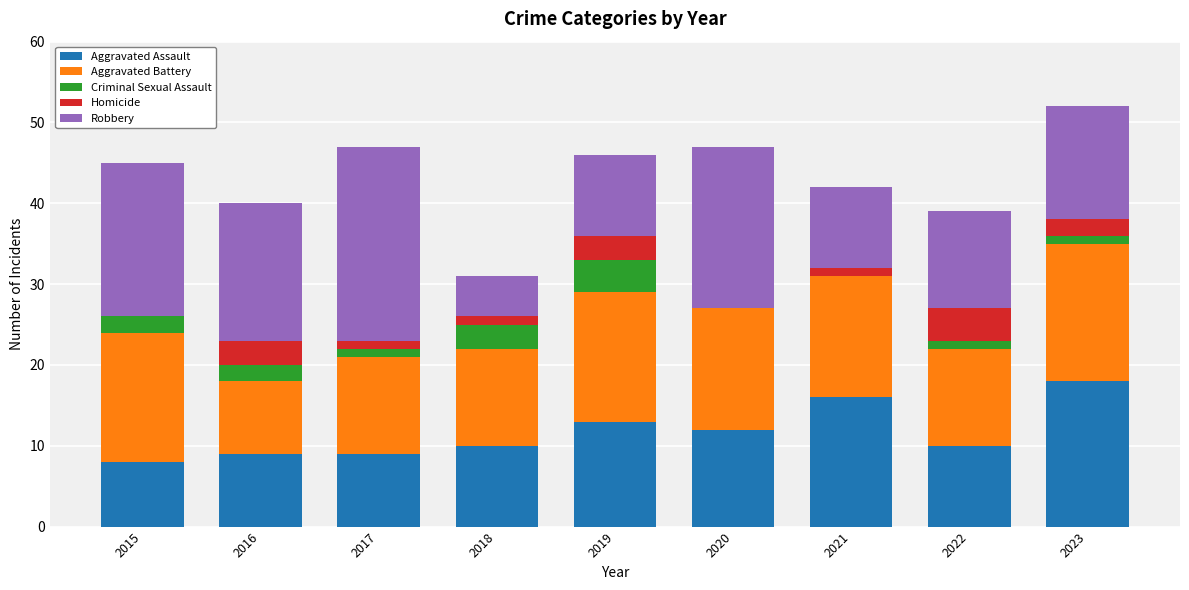

What value does the Aggravated Assault series have at 2019?

13